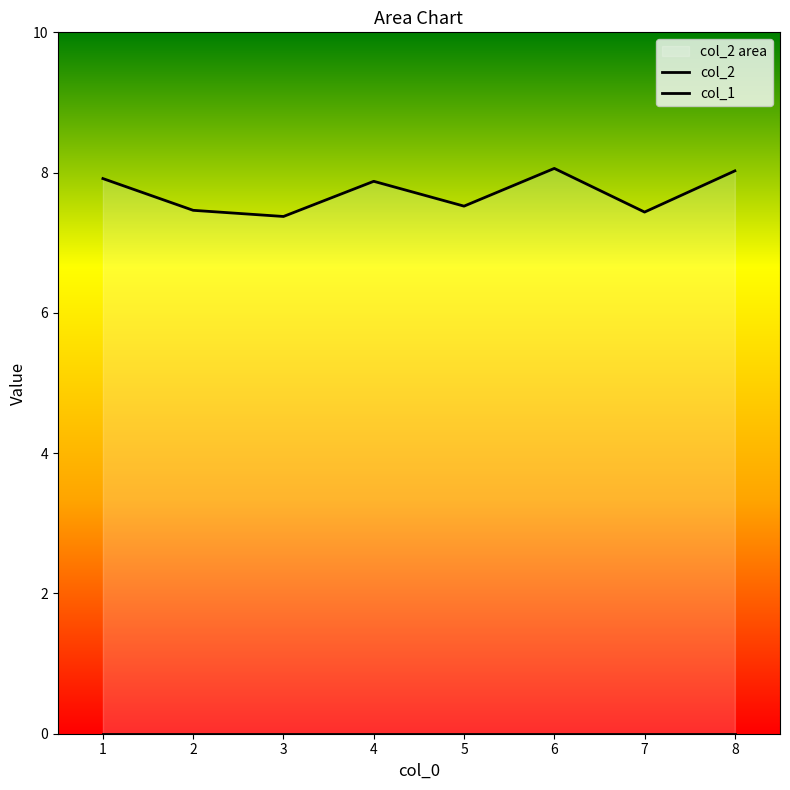

True or false: col_1 and col_2 cross at least once.

False